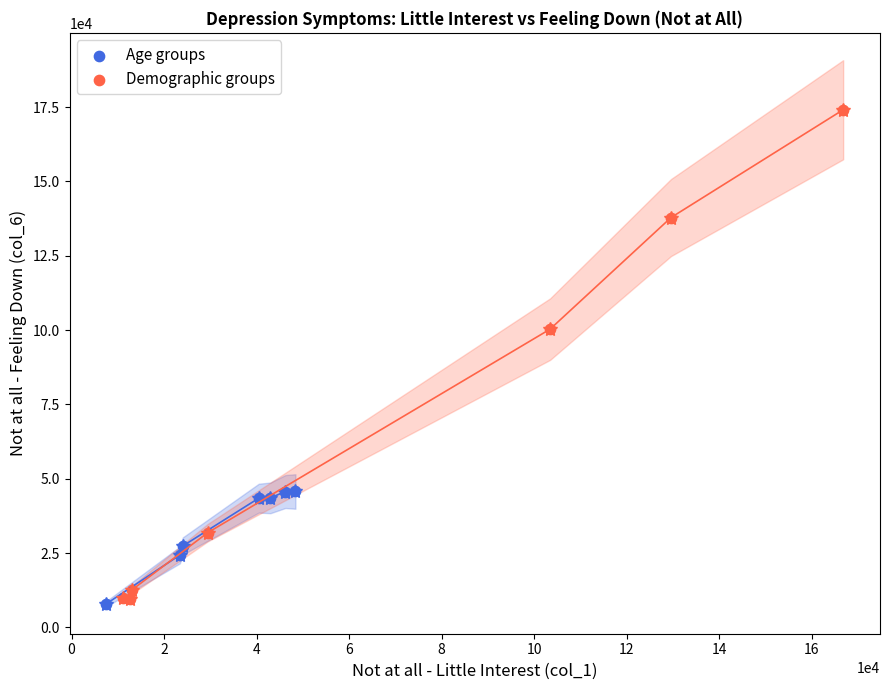

Which series reaches the maximum Y coordinate?

Demographic groups